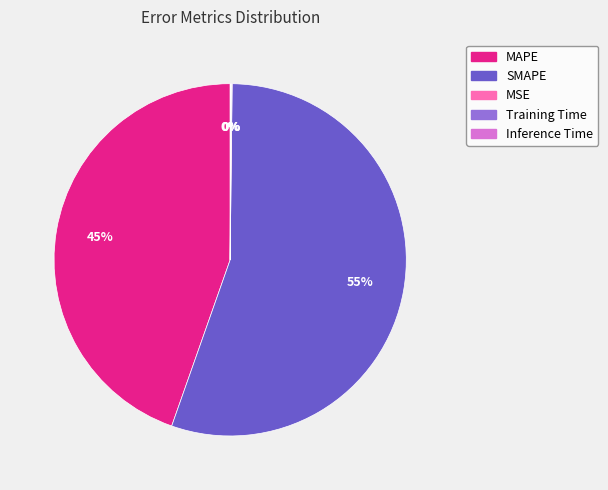

To the nearest percent, what is the difference between the largest and smallest slice percentages?

55%